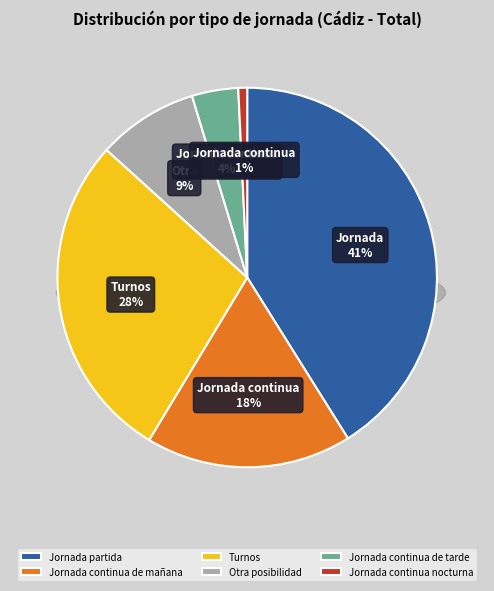

Which has a higher value, Jornada partida or Jornada continua de tarde?

Jornada partida